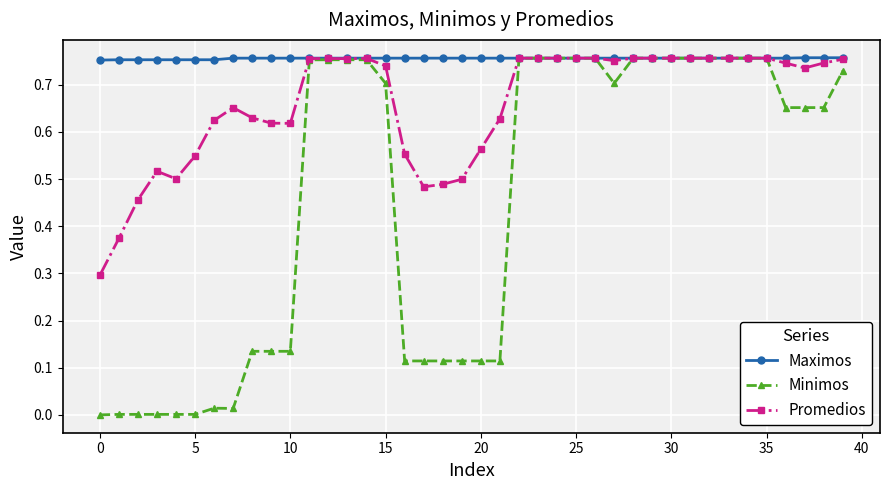

Rank the series by their average value, from lowest to highest.

Minimos, Promedios, Maximos